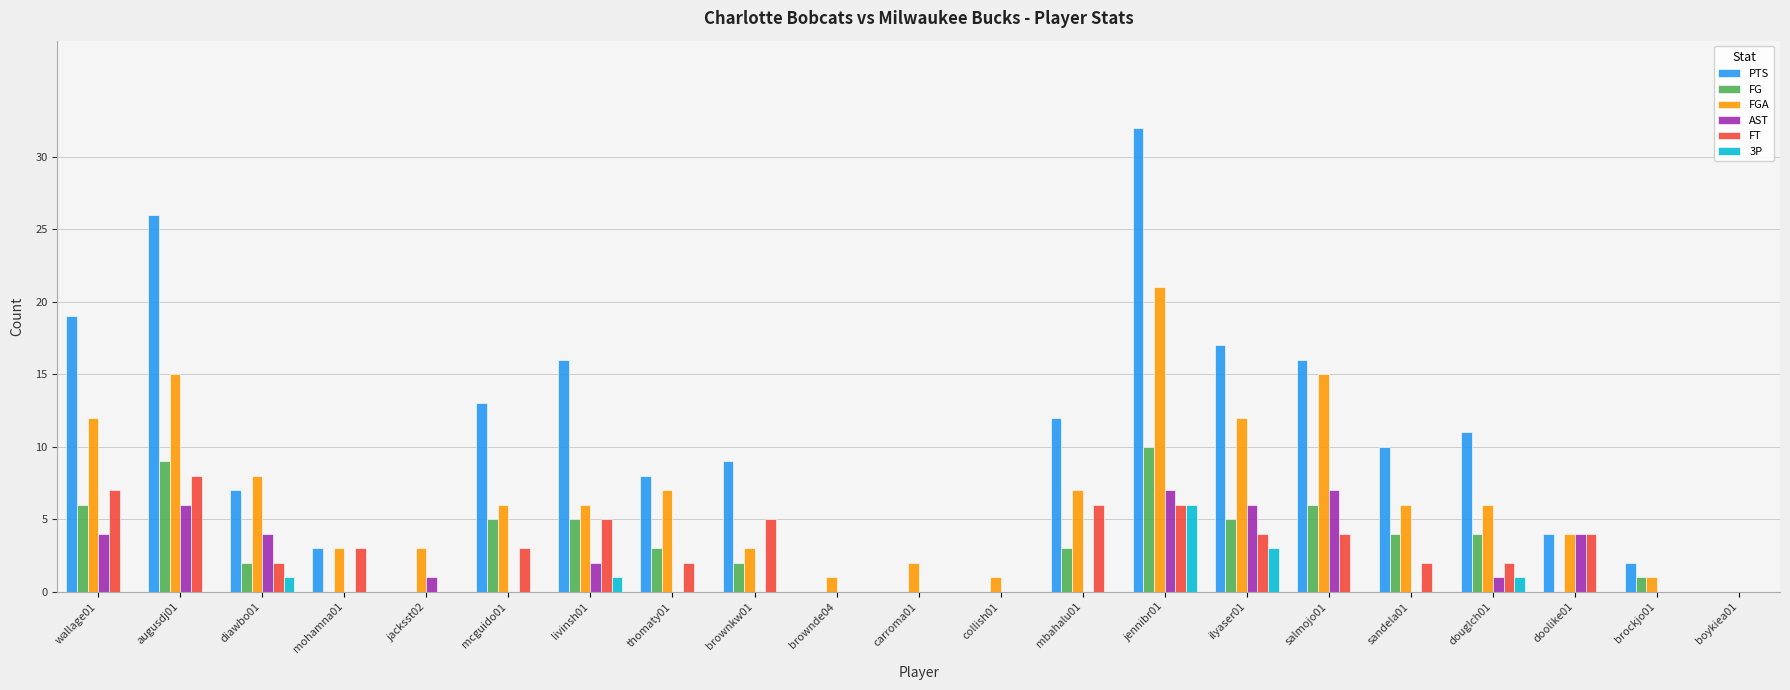

Is it true that AST equals 4 at carroma01?

False